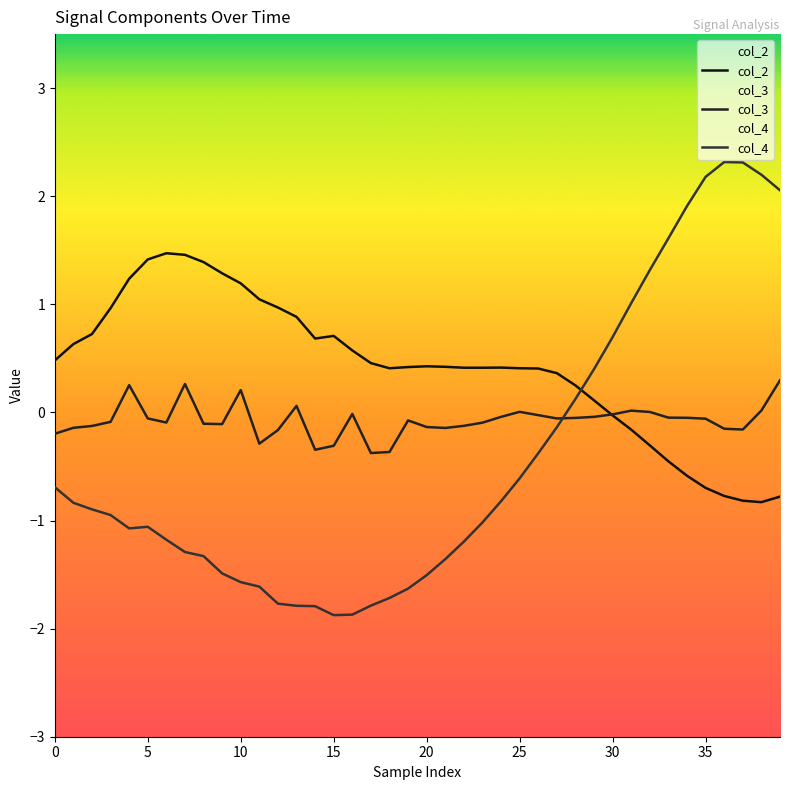

What are all the series names shown in the legend?

col_2, col_3, col_4